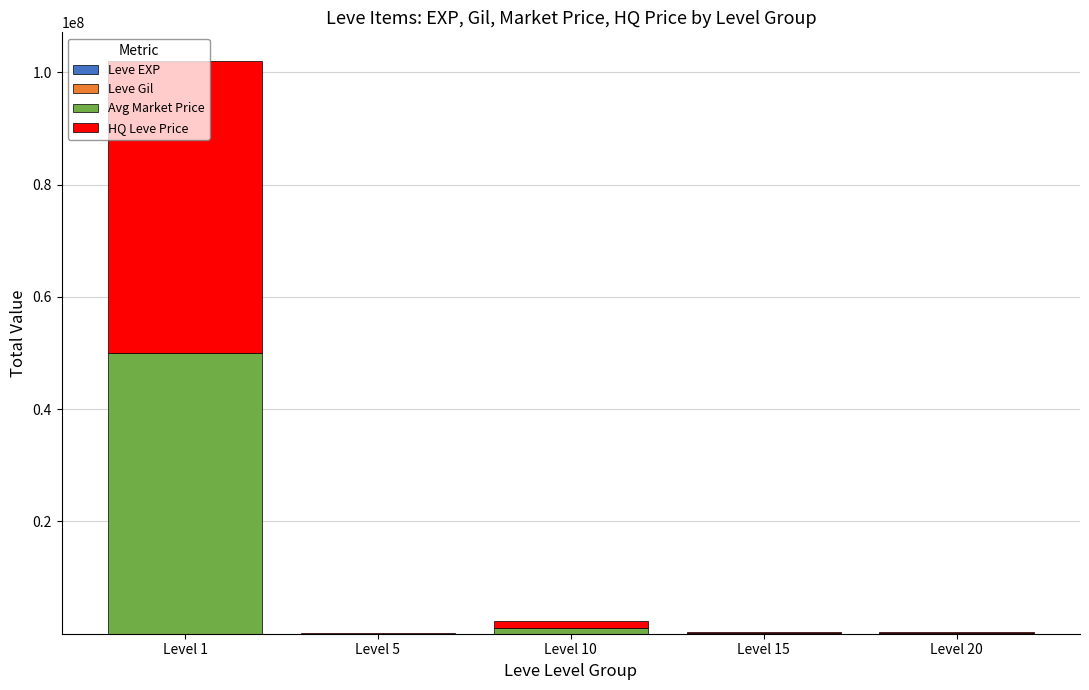

At which category is the sum across all series the highest?

Level 1